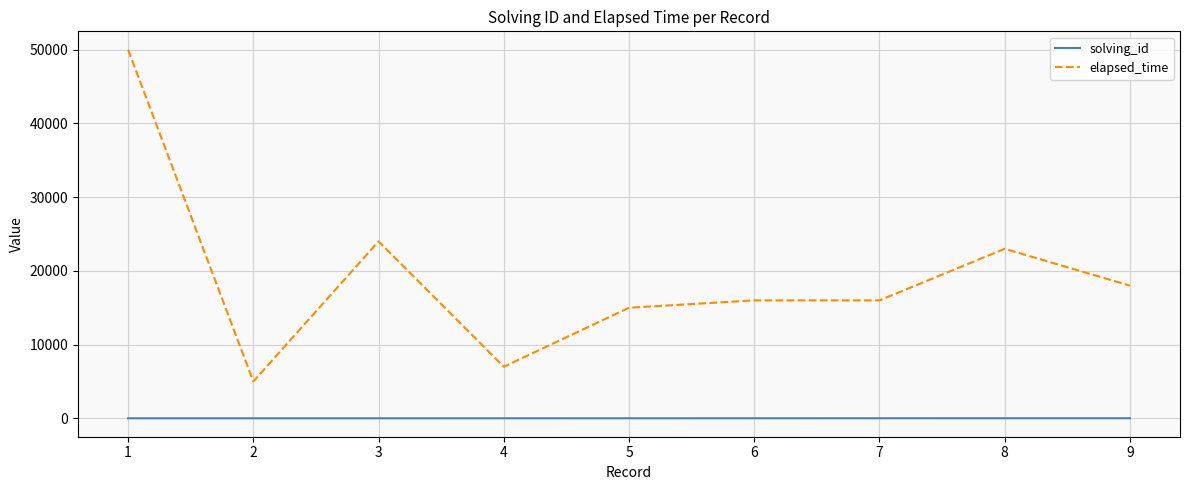

At 3, list the series in order from smallest to largest.

solving_id, elapsed_time